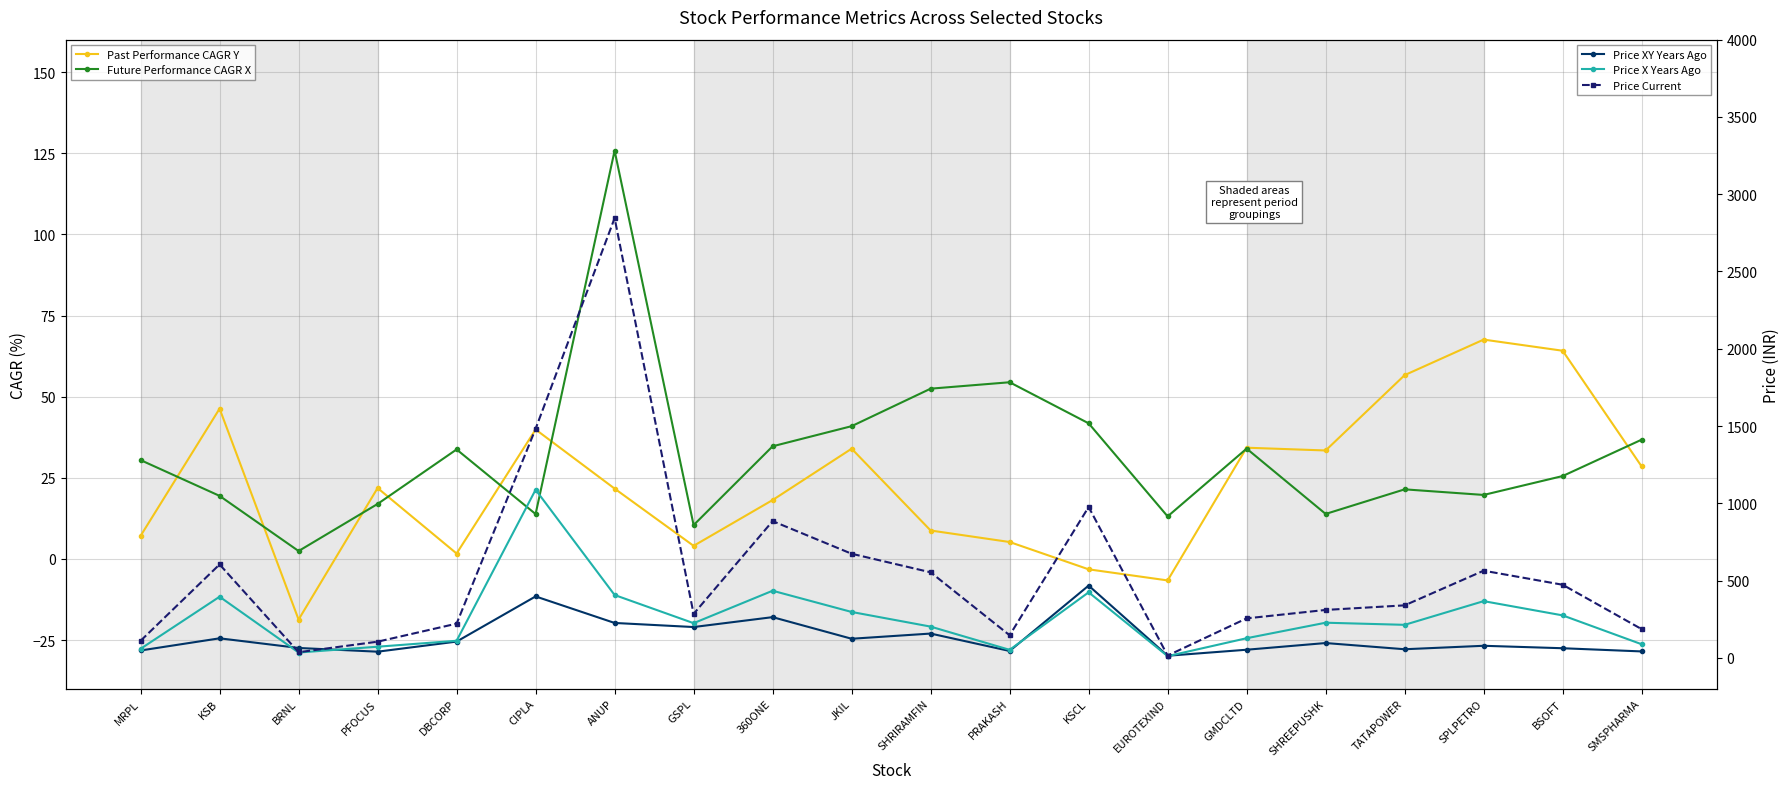

What is the approximate value of Past Performance CAGR Y at SMSPHARMA?

28.5